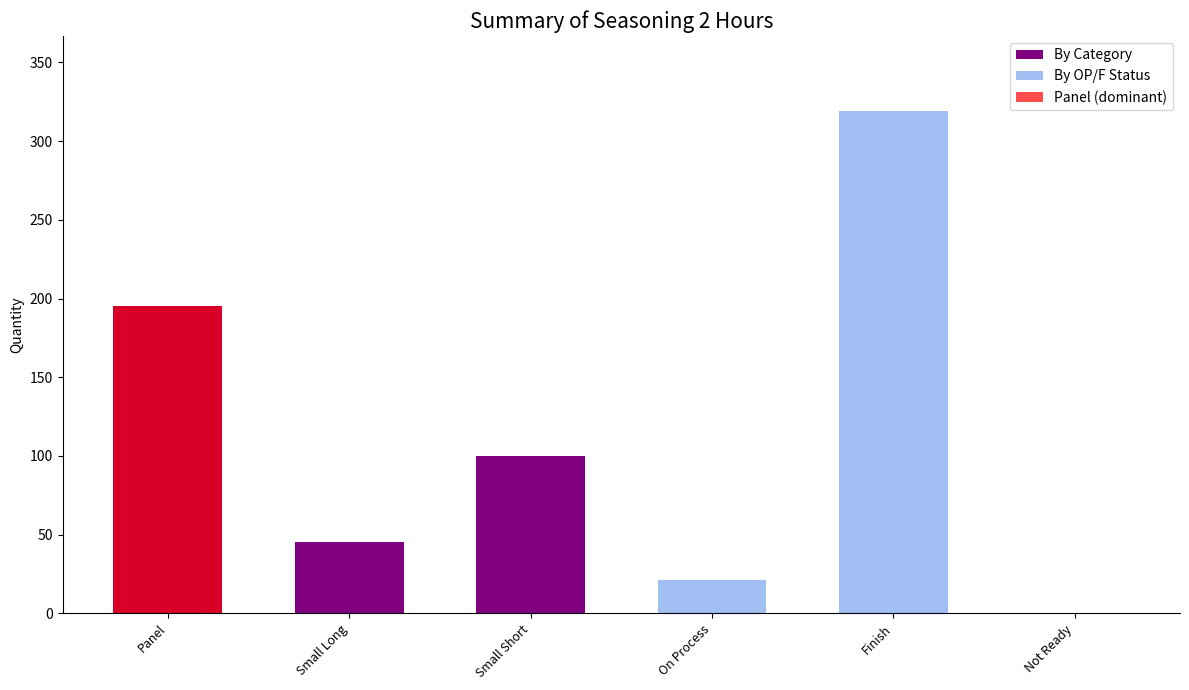

What is the label of the 2nd bar from the right?

Finish